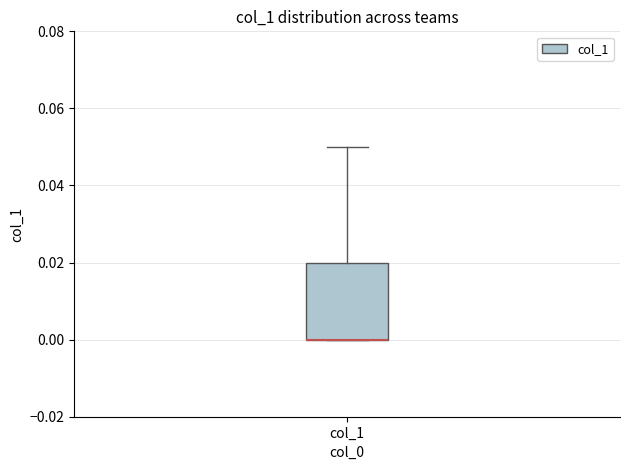

Read this box plot against the y-axis: the position of the median line, the range covered by the box, and the ends of both whiskers. The values are not printed on the chart, so give them approximately, as read against the axis.

median 0.00 (drawn on the box's lower edge), box 0.00 to 0.02, whiskers 0.00 to 0.05